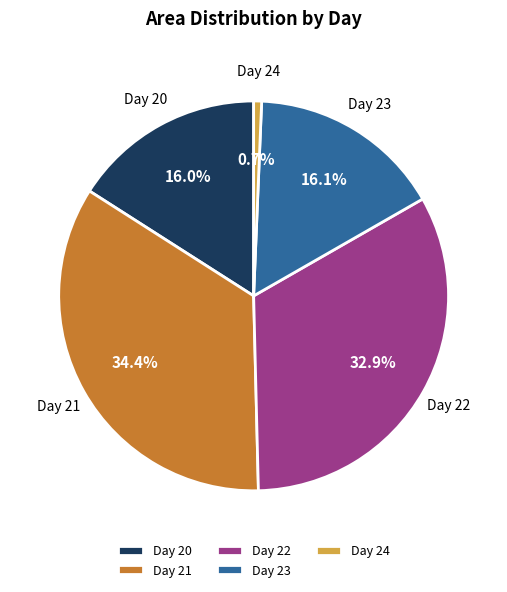

Which category has the biggest portion of the pie?

Day 21